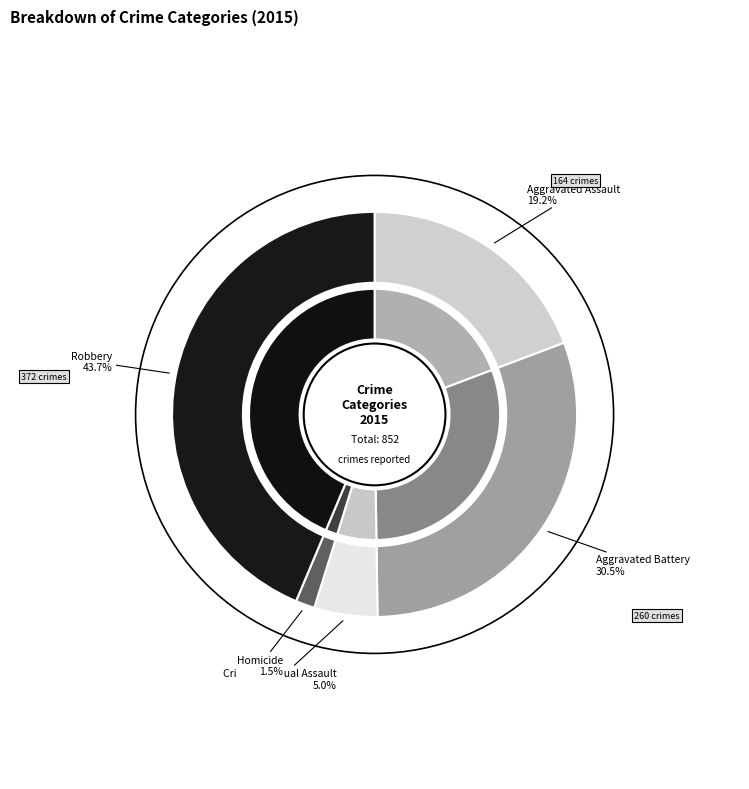

Rank the categories by value from lowest to highest.

Homicide, Criminal Sexual Assault, Aggravated Assault, Aggravated Battery, Robbery